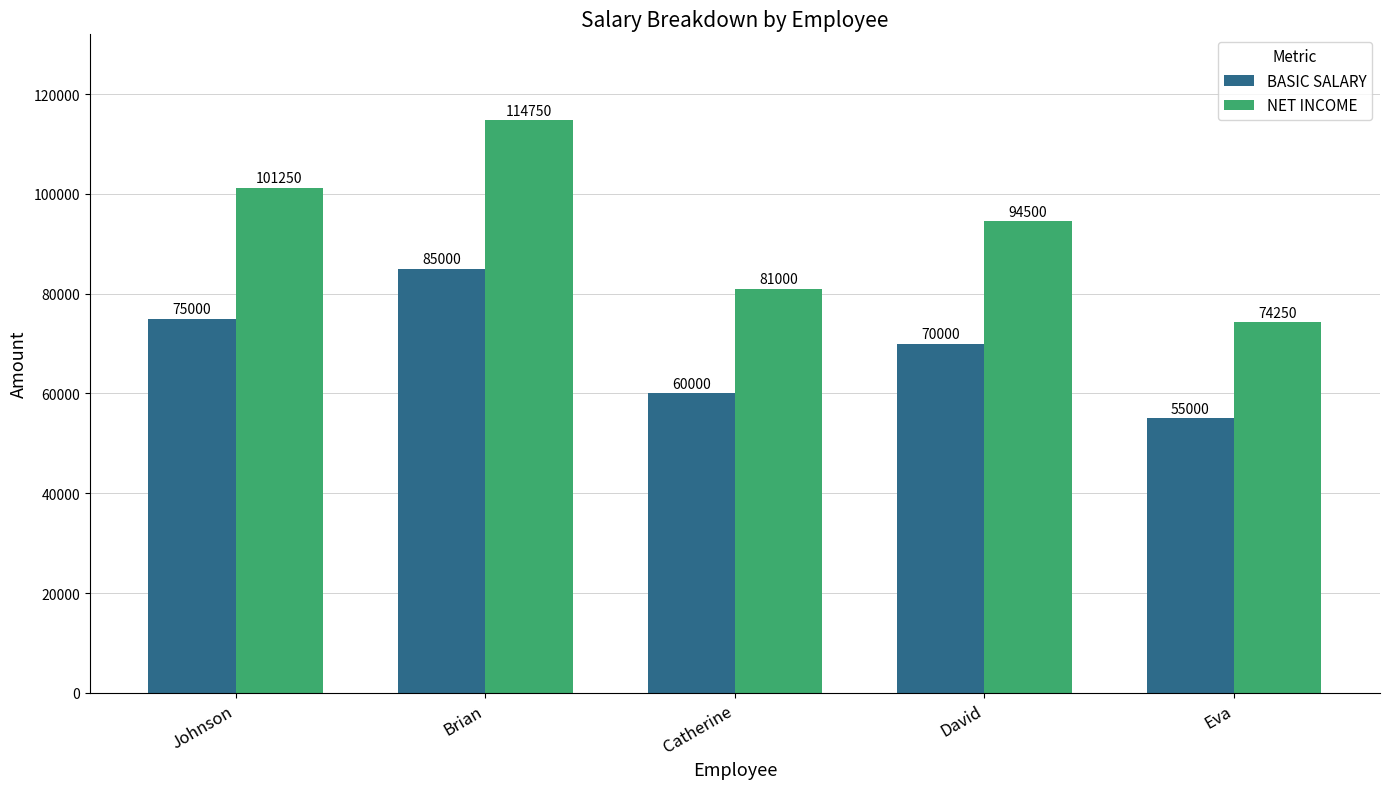

Reading left to right, transcribe all the data shown in this chart.

BASIC SALARY: 75000	85000	60000	70000	55000
NET INCOME: 101250	114750	81000	94500	74250